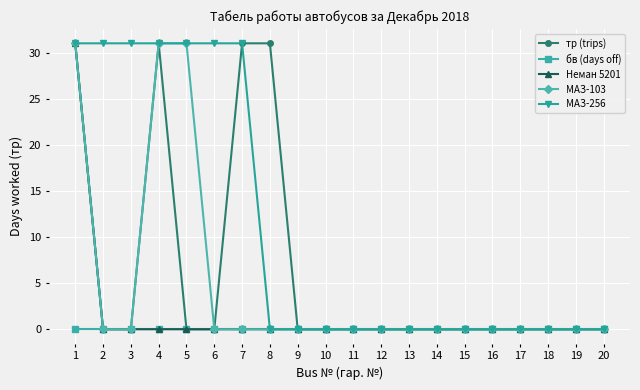

What is the difference between the maximum and second lowest values in the МАЗ-256 series?

31